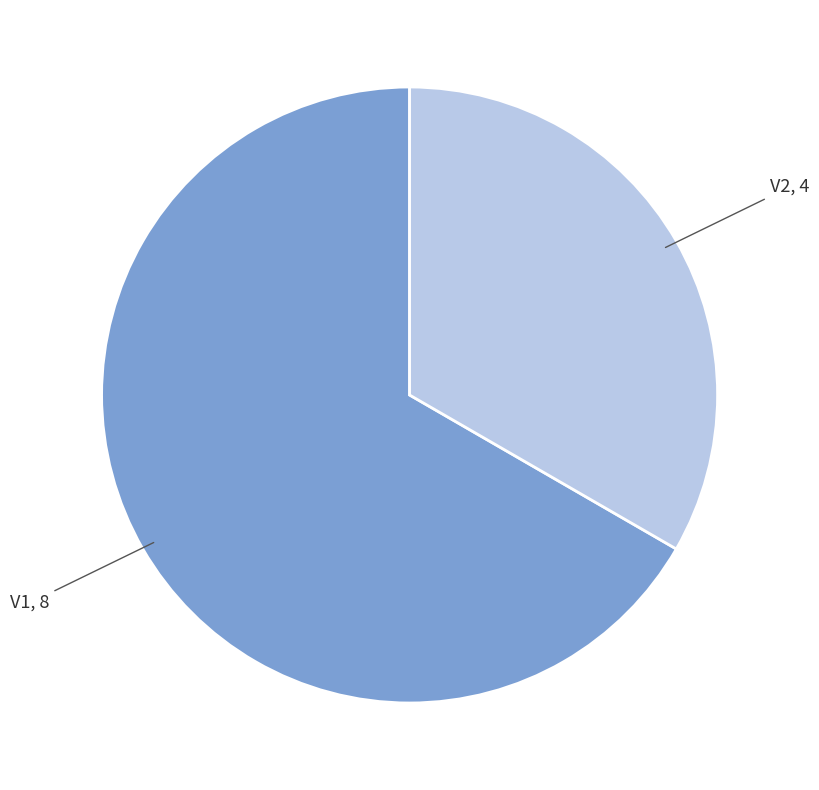

Which slice is the smallest?

V2